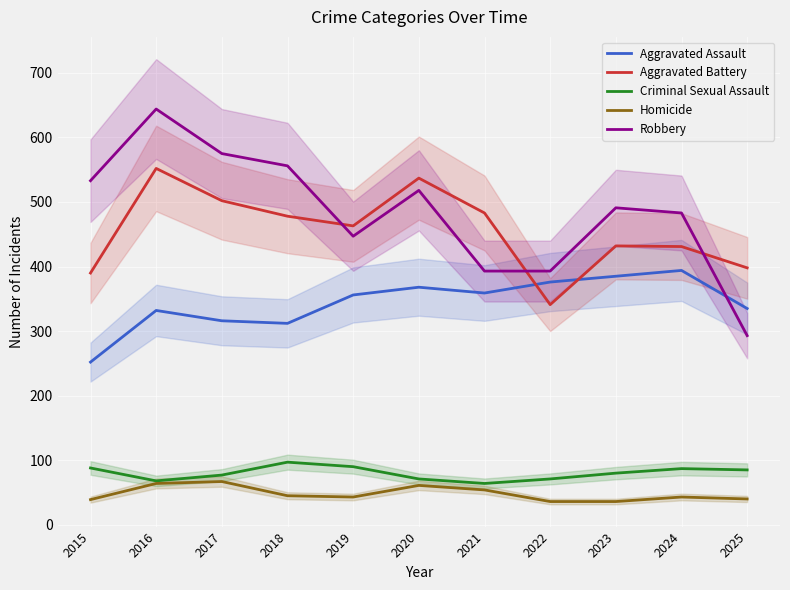

The Aggravated Battery series shows 502 at 2017. True or false?

True